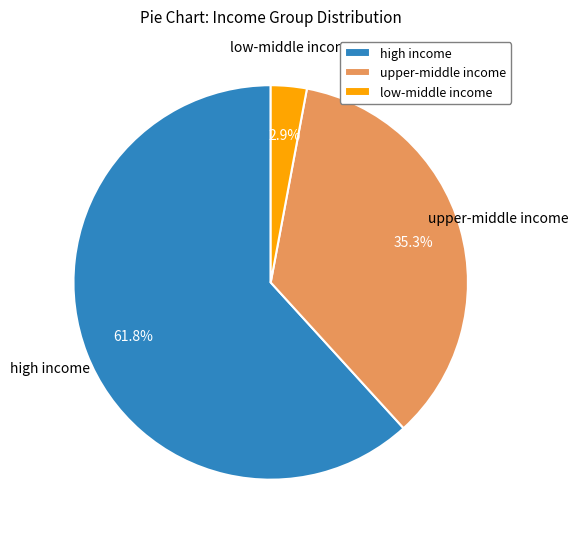

How many segments does this pie chart have?

3